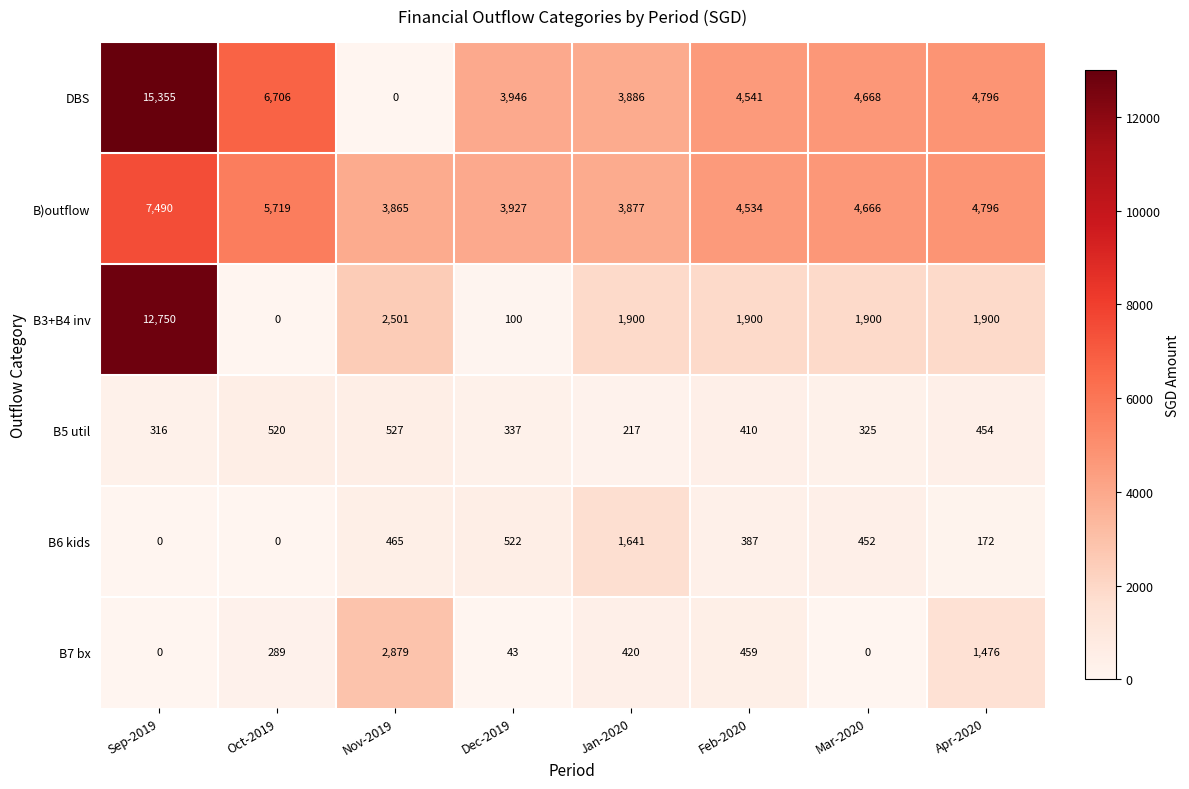

List the series in order of their peak value, highest first.

DBS, B3+B4 inv, B)outflow, B7 bx, B6 kids, B5 util